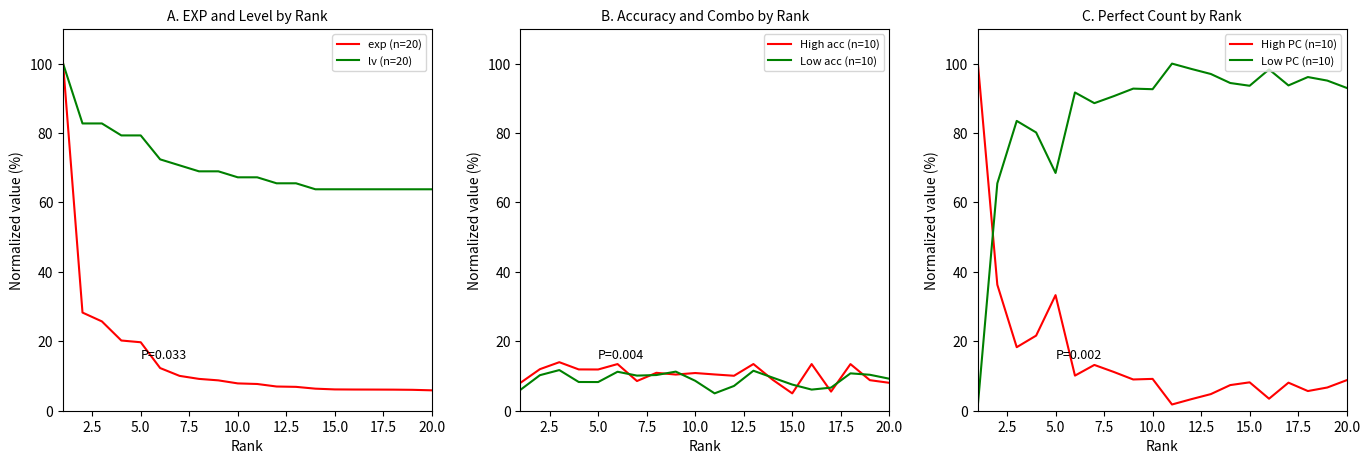

What is the maximum value for Low acc (n=10)?

11.7